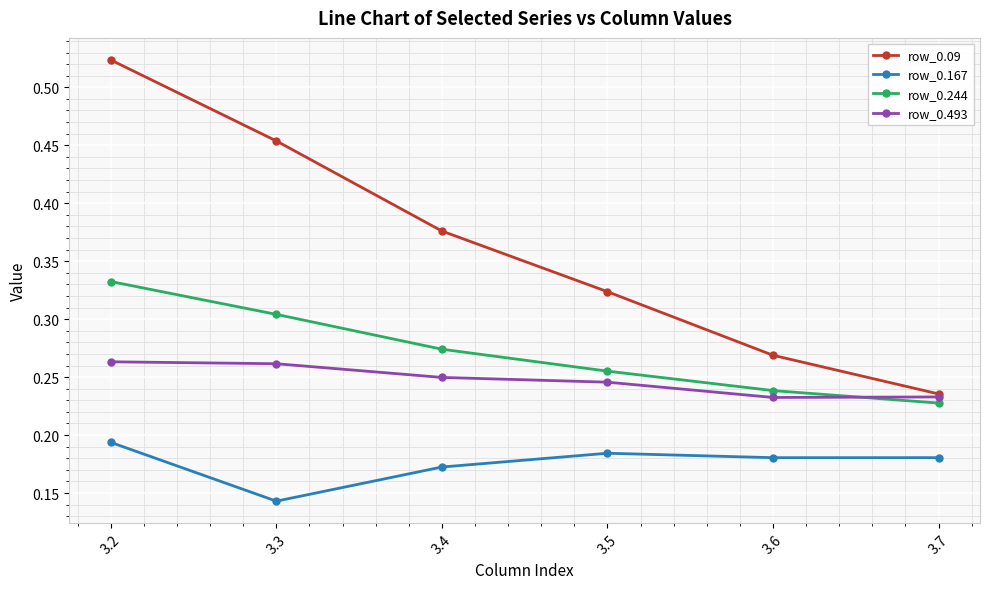

Is the value of row_0.493 at 3.6 greater than the value of row_0.167 at 3.3?

Yes